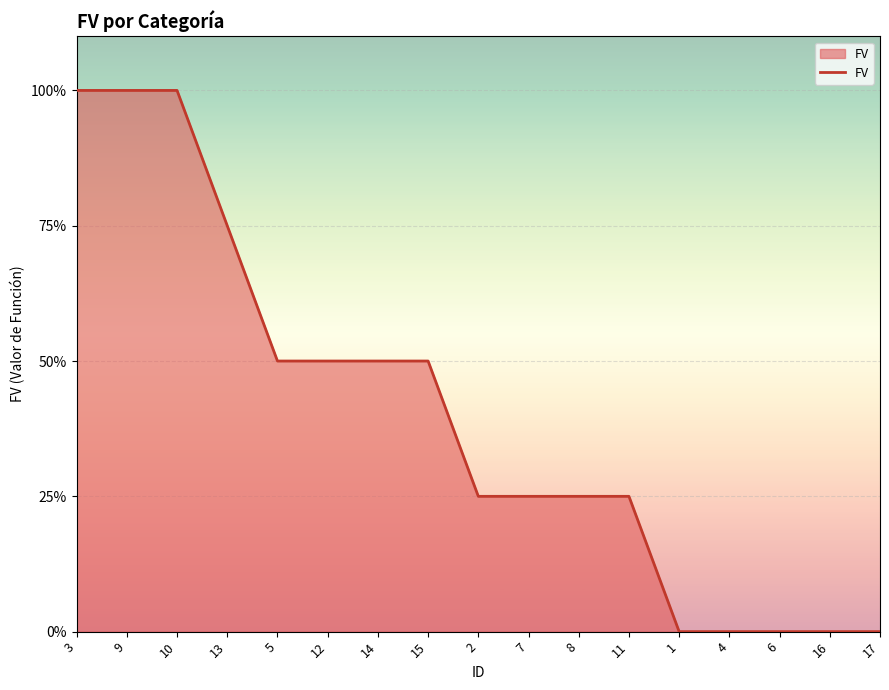

The value at 7 is 0.2. True or false?

True